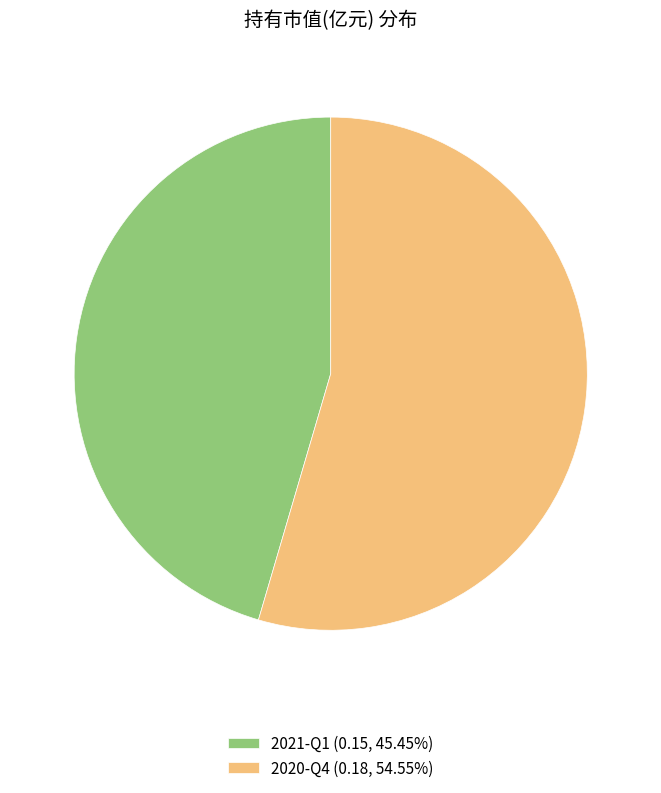

Rank the categories by value from highest to lowest.

2020-Q4, 2021-Q1